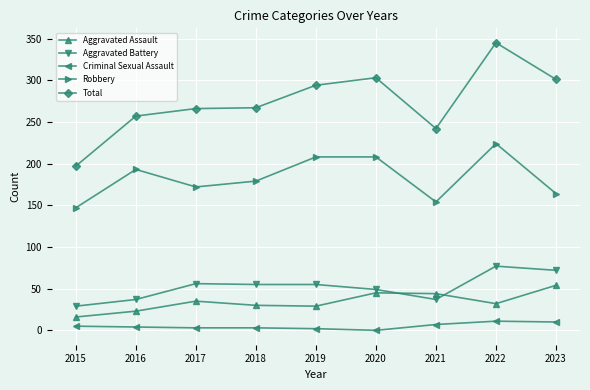

True or false: Robbery and Aggravated Assault intersect in this chart.

False